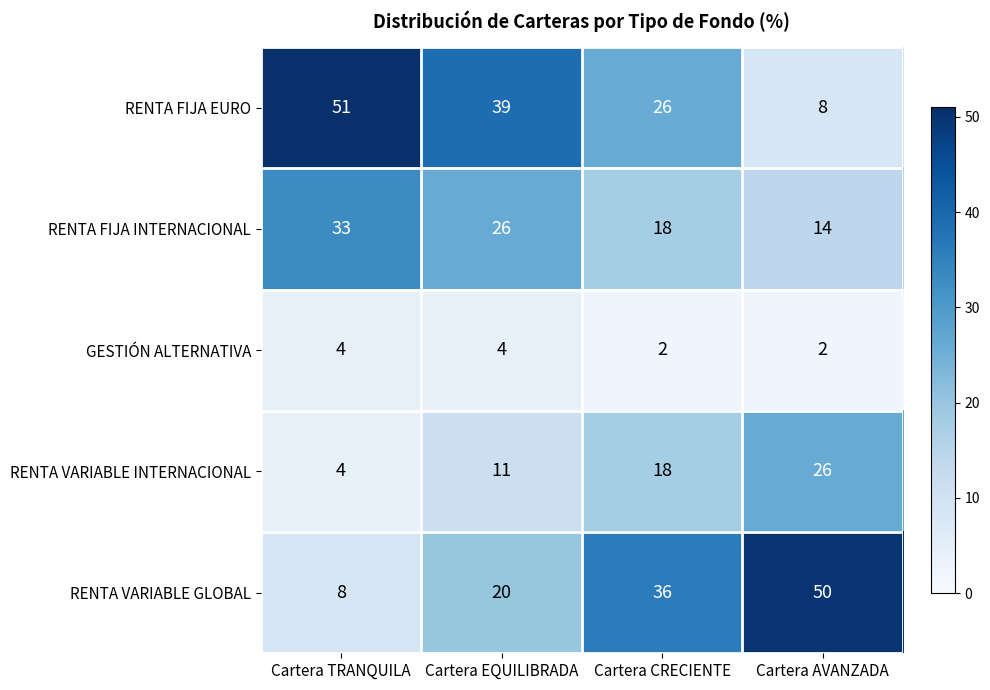

The GESTIÓN ALTERNATIVA series shows 1 at Cartera CRECIENTE. True or false?

False